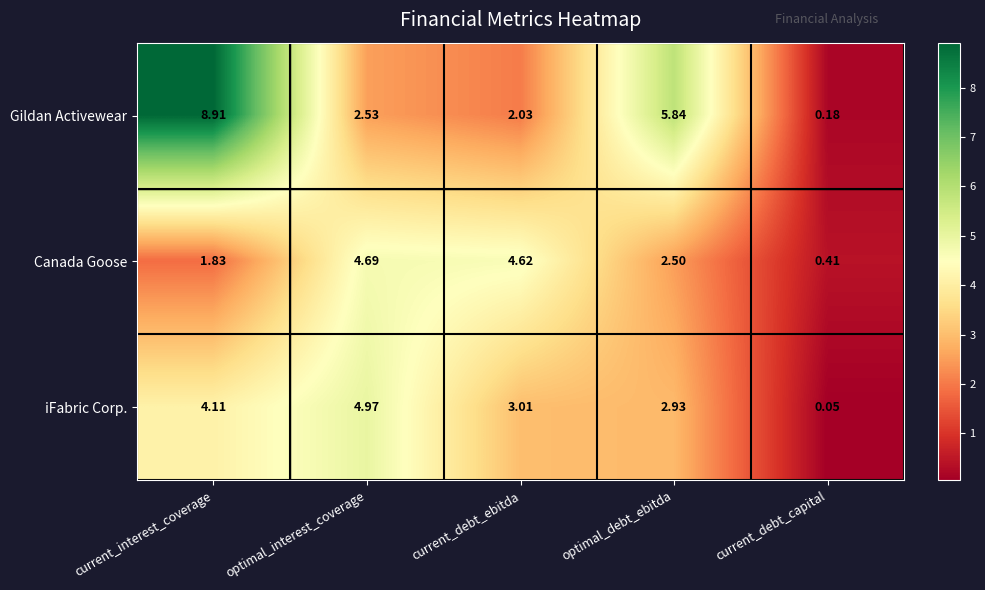

Which category has the highest value across all series?

current_interest_coverage